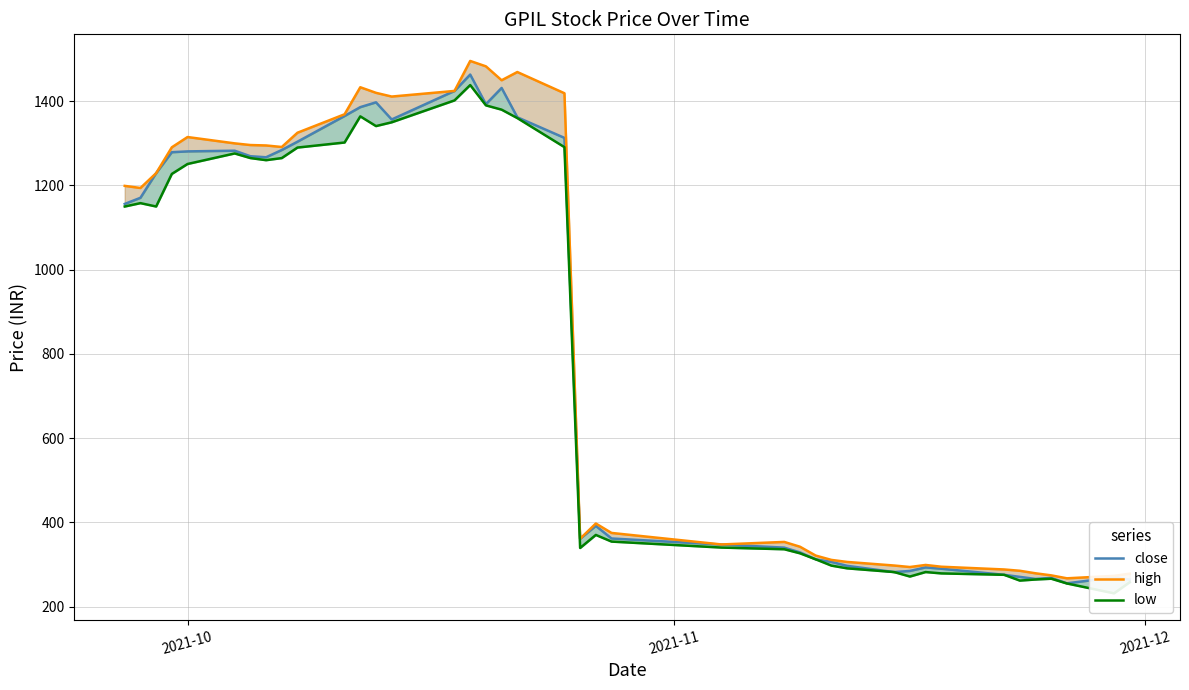

Which series has the largest total across all categories?

high